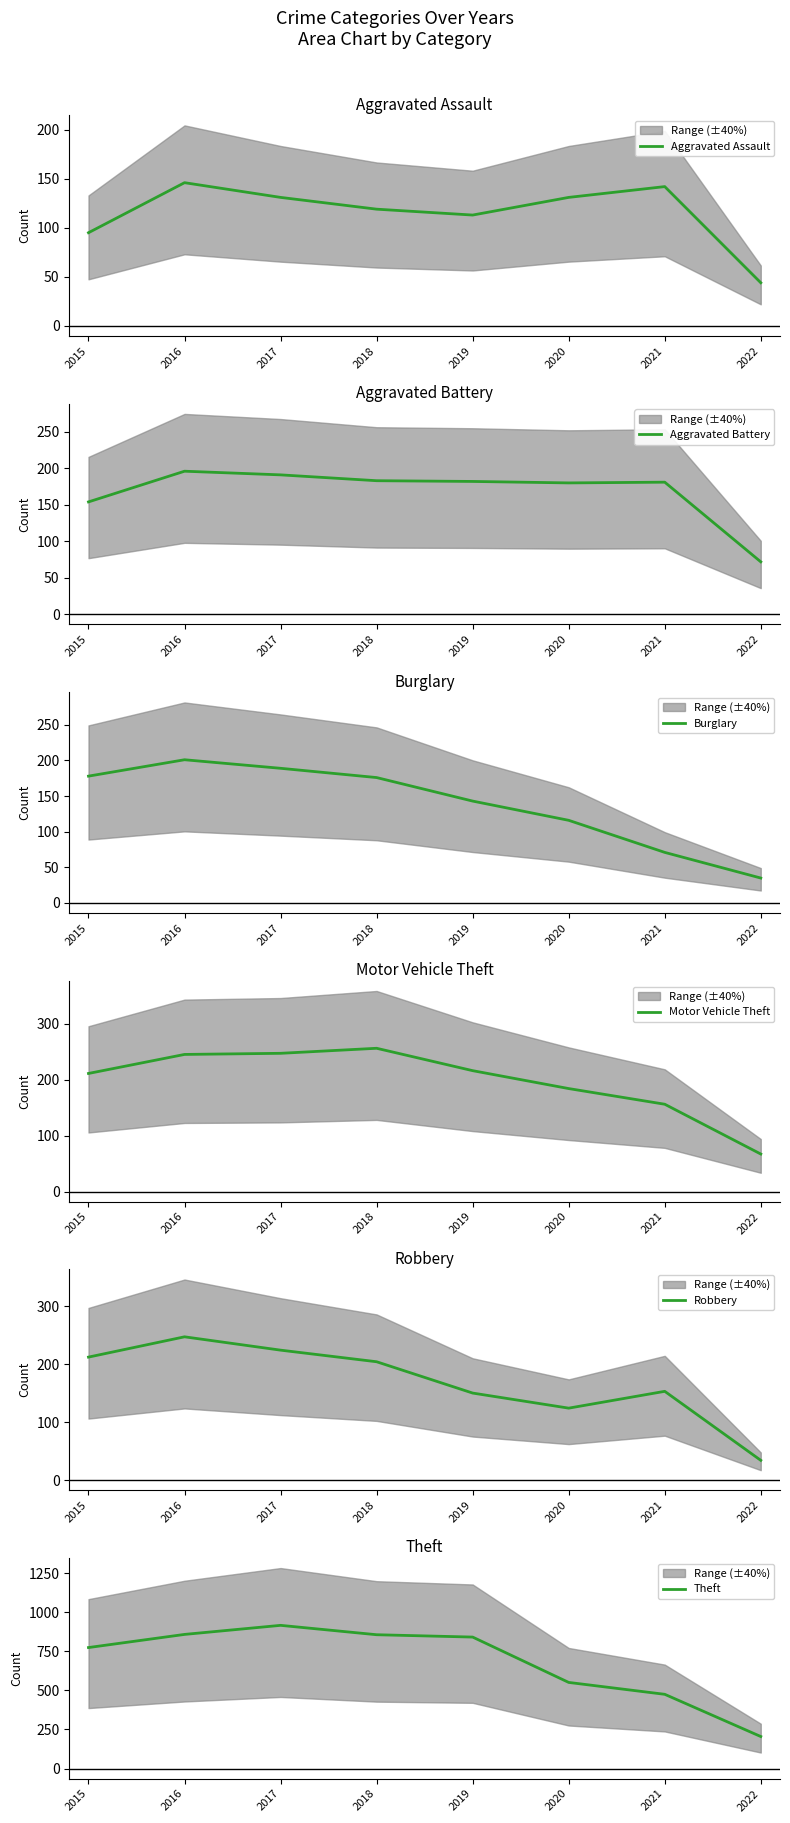

How many values in the Theft series are below 841?

4